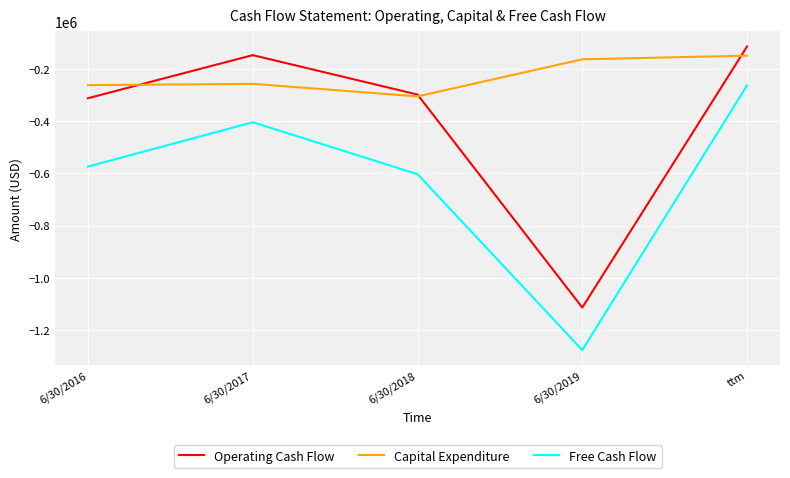

What value does the Free Cash Flow series have at 6/30/2019, to the nearest 50?

-1277000